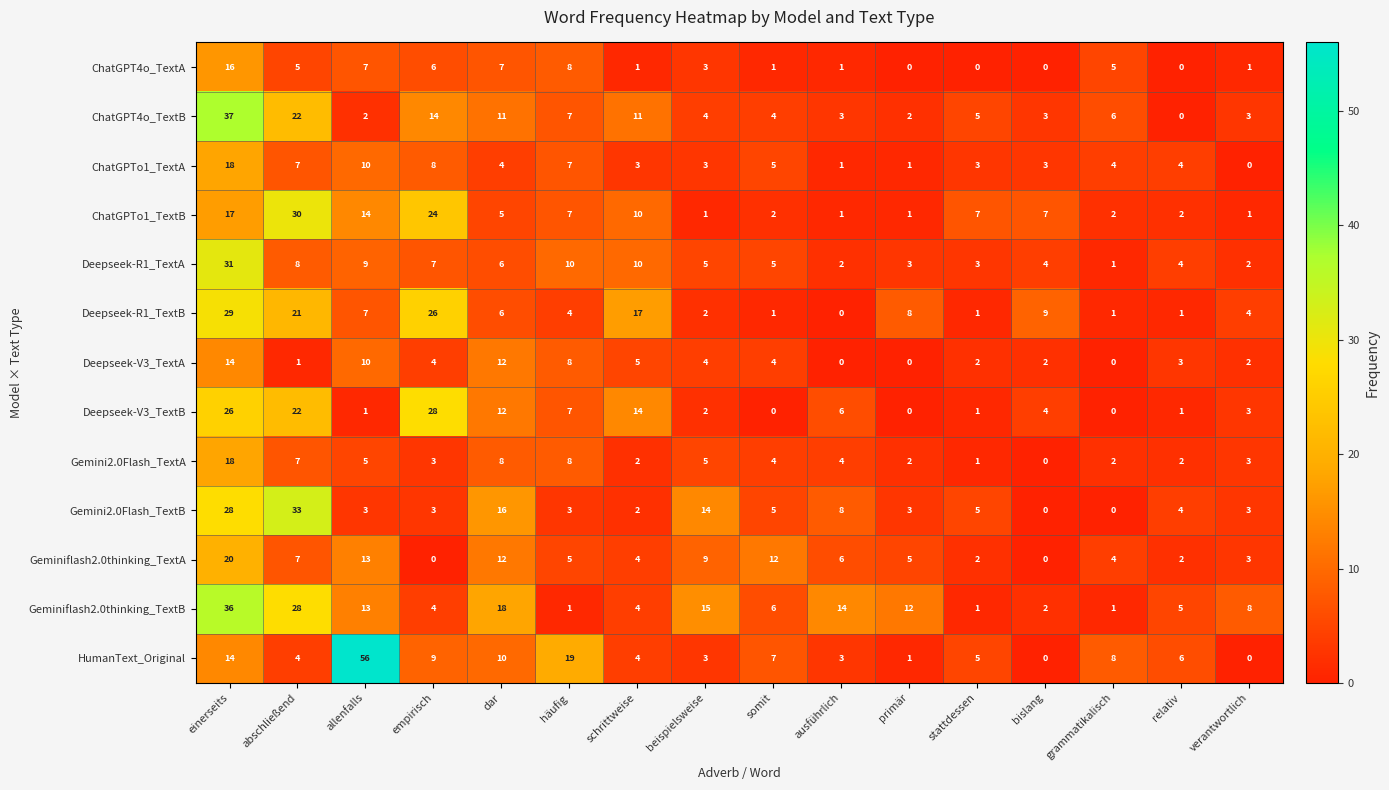

How many categories are shown in the chart?

16